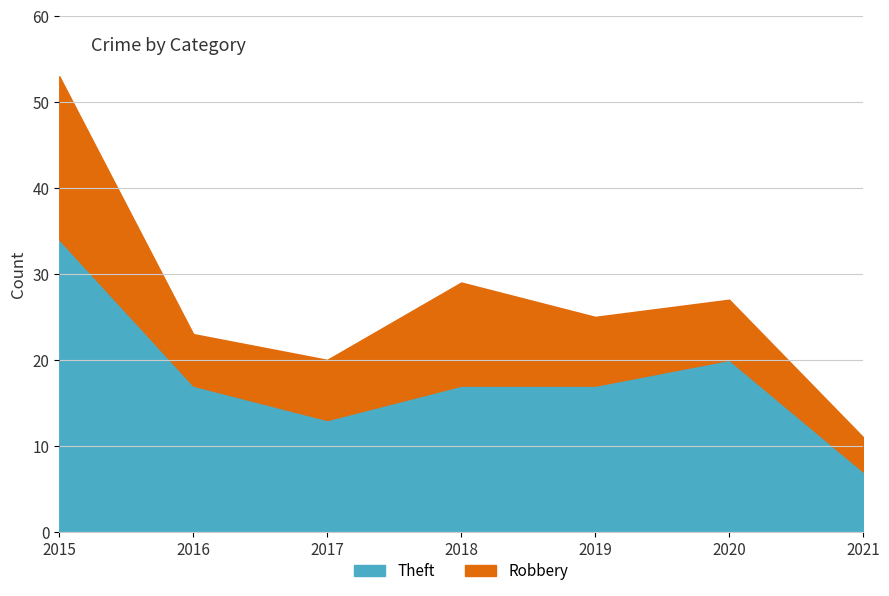

Reading left to right, transcribe all the data shown in this chart.

Theft: 34	17	13	17	17	20	7
Robbery: 19	6	7	12	8	7	4